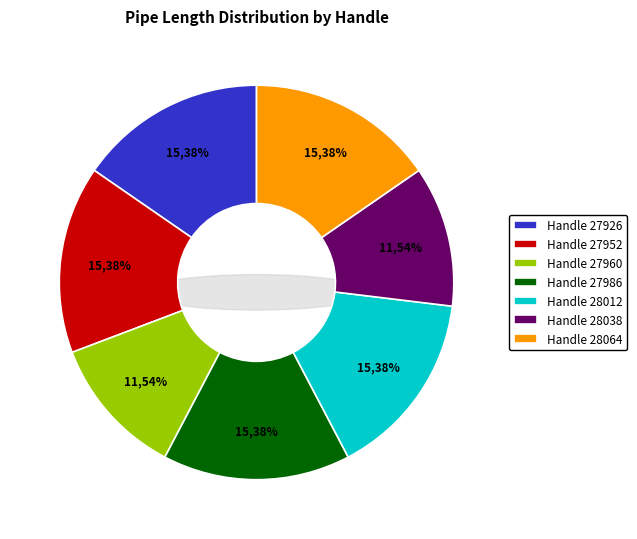

Between 28012 and 27986, which is larger?

28012